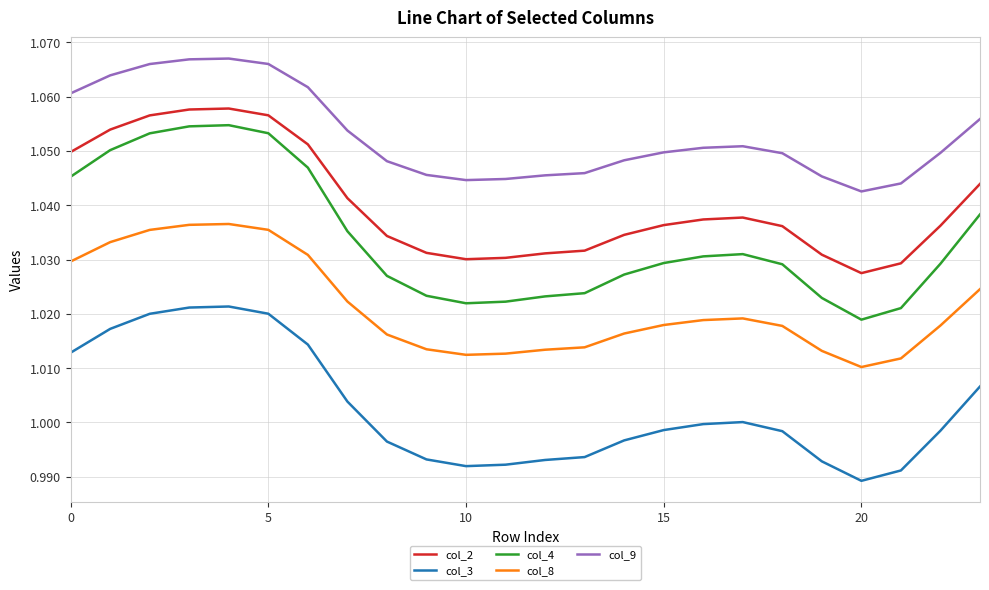

True or false: col_2 and col_9 intersect in this chart.

False